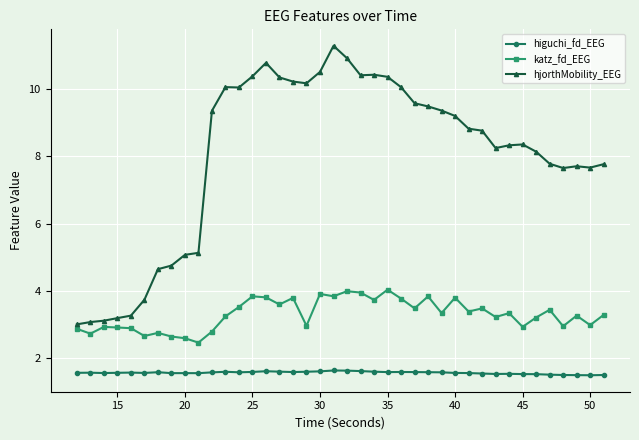

List the series in order of their overall mean, lowest first.

higuchi_fd_EEG, katz_fd_EEG, hjorthMobility_EEG